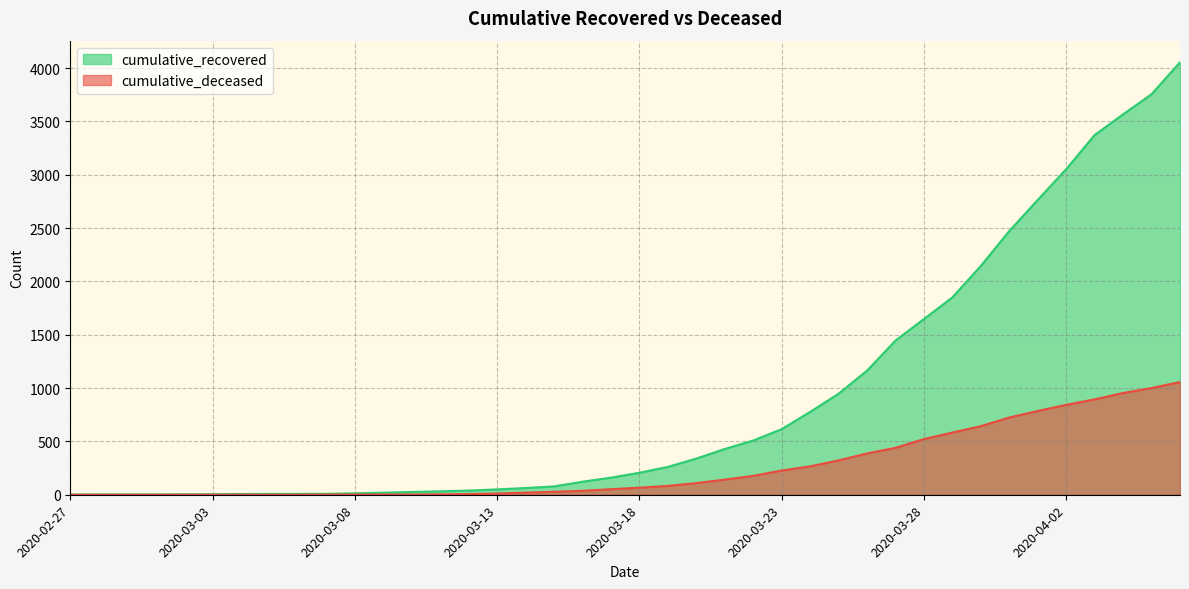

True or false: cumulative_recovered has more than 1 interior local peaks.

False